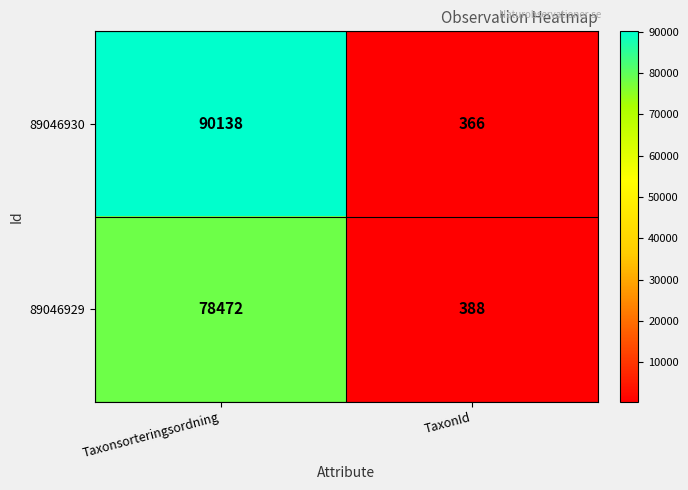

Which series has the largest range (max minus min)?

89046930